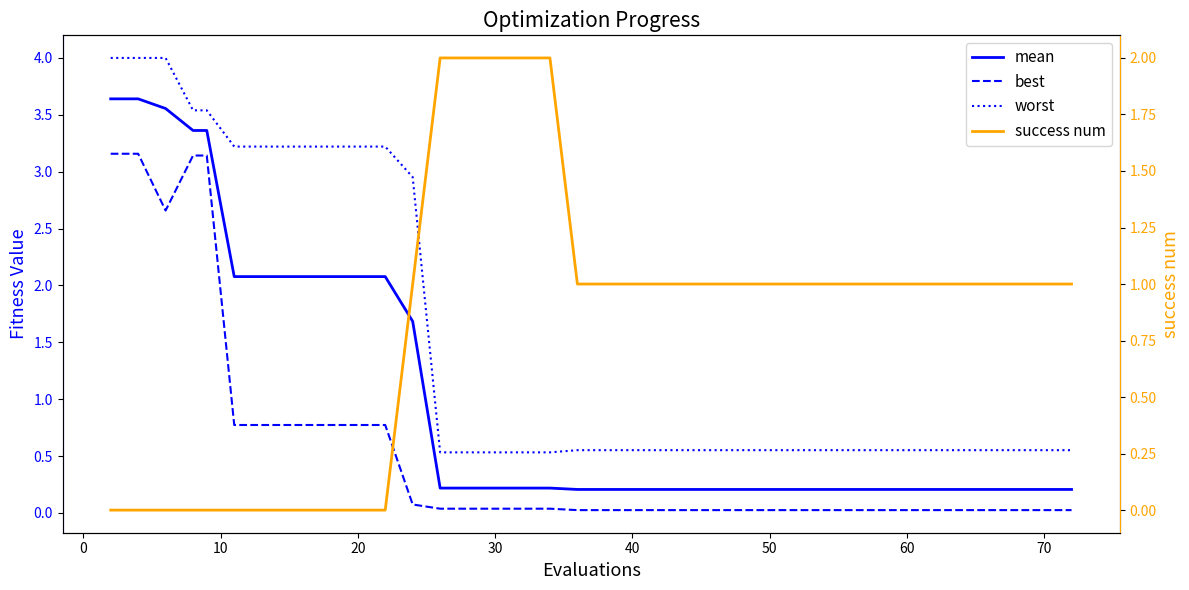

List the series in order of their peak value, highest first.

worst, mean, best, success num